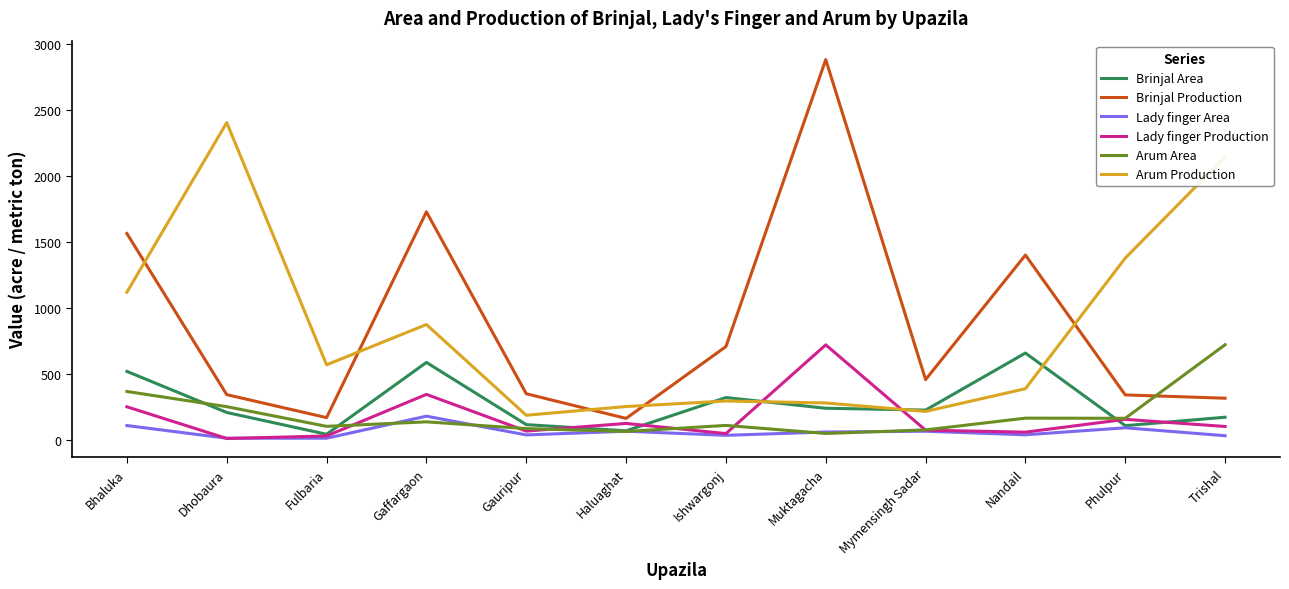

Does the chart display data point markers on the line(s)?

No